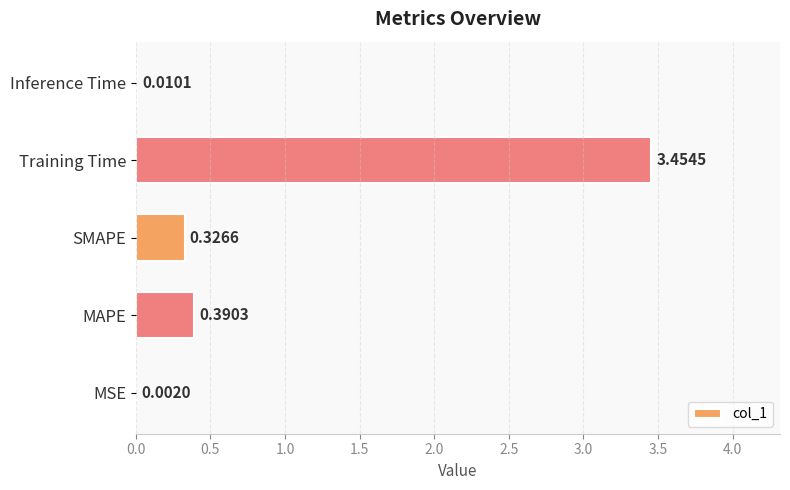

Does the chart contain stacked bars?

No